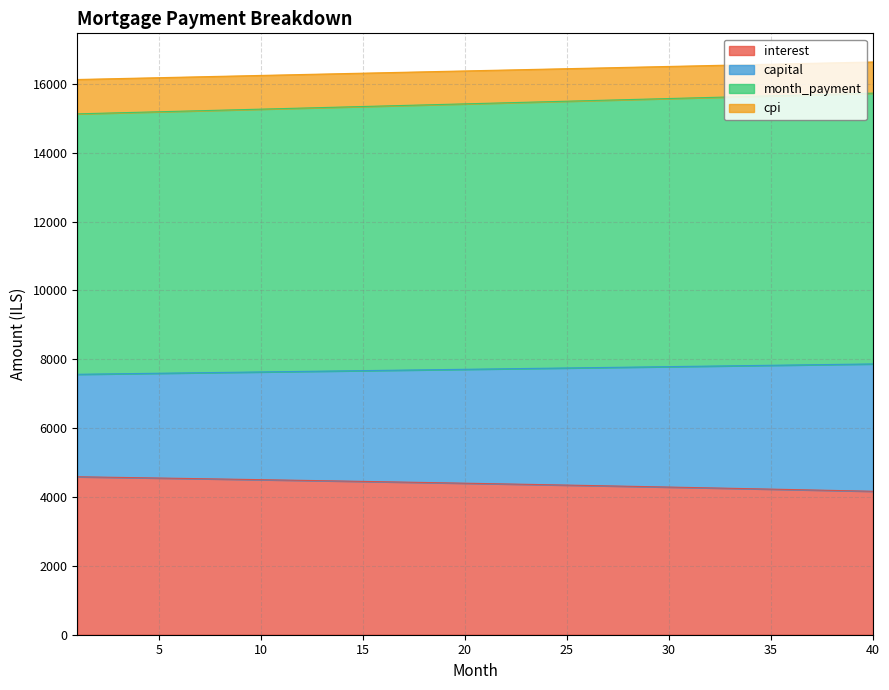

What are all the series names shown in the legend?

interest, capital, month_payment, cpi